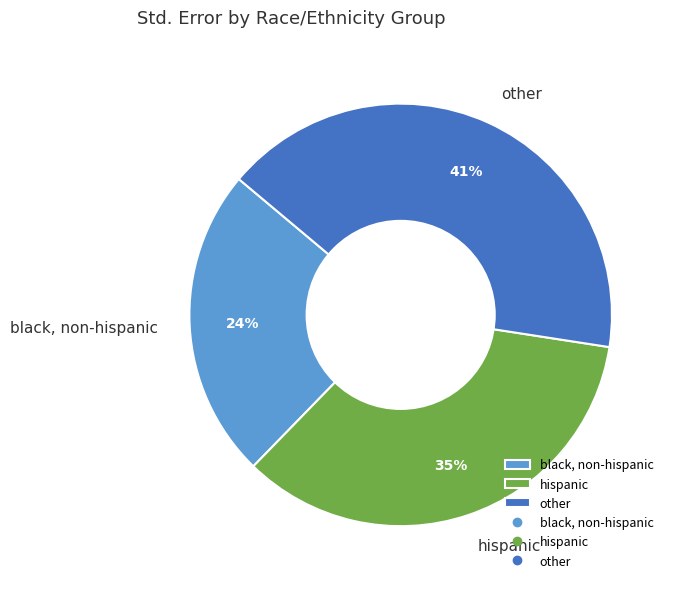

To the nearest percent, what is the average slice percentage?

33%